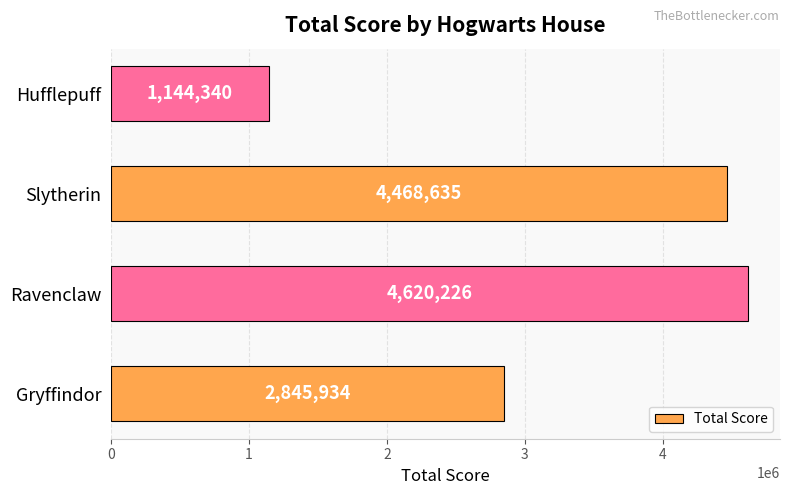

Does the chart contain stacked bars?

No